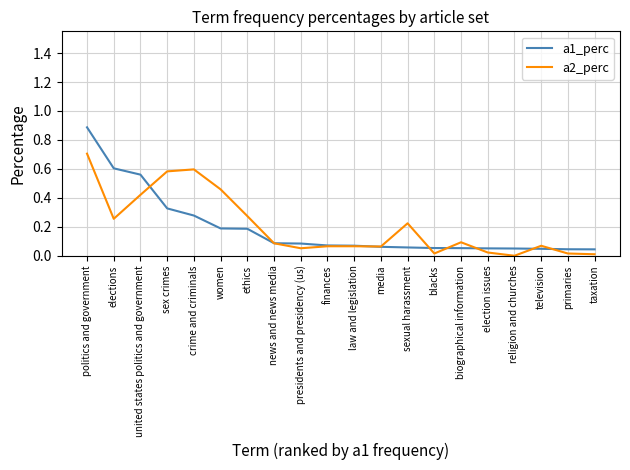

Rank the series by their maximum value, from highest to lowest.

a1_perc, a2_perc